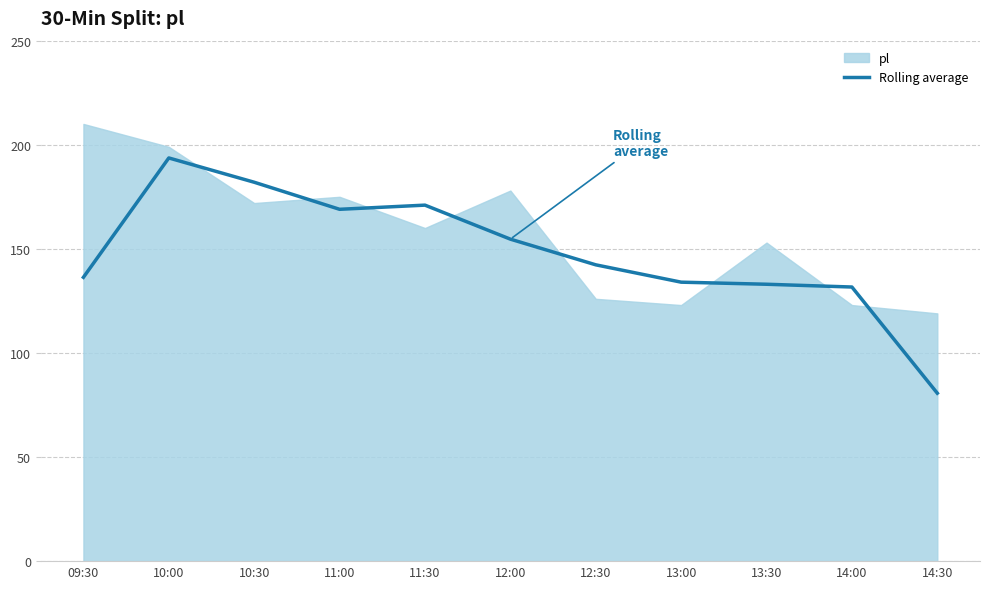

True or false: Rolling average has a value of 28.5 at 09:30.

False